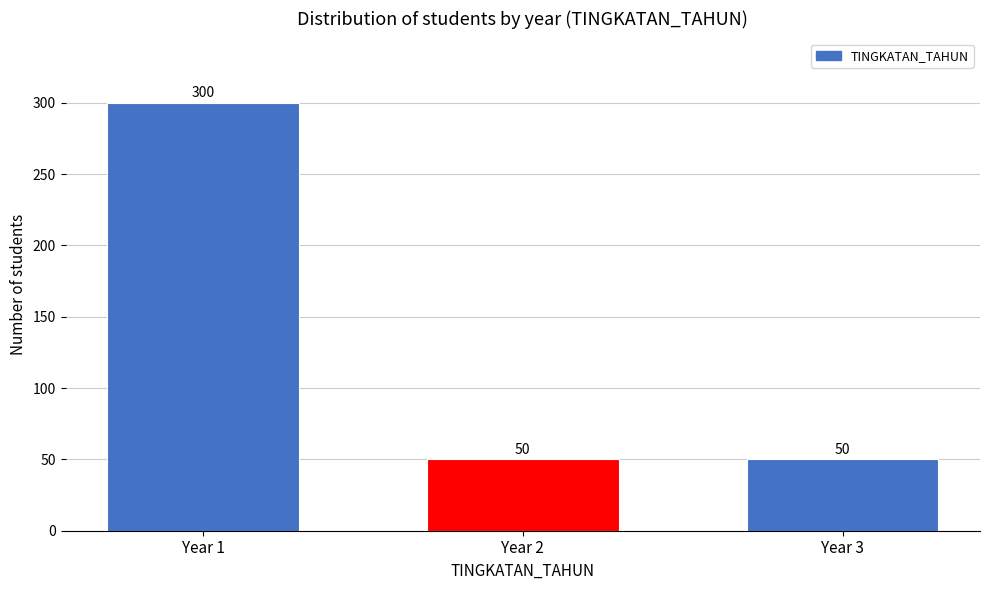

Reading right to left, extract all data points from this chart.

50	50	300